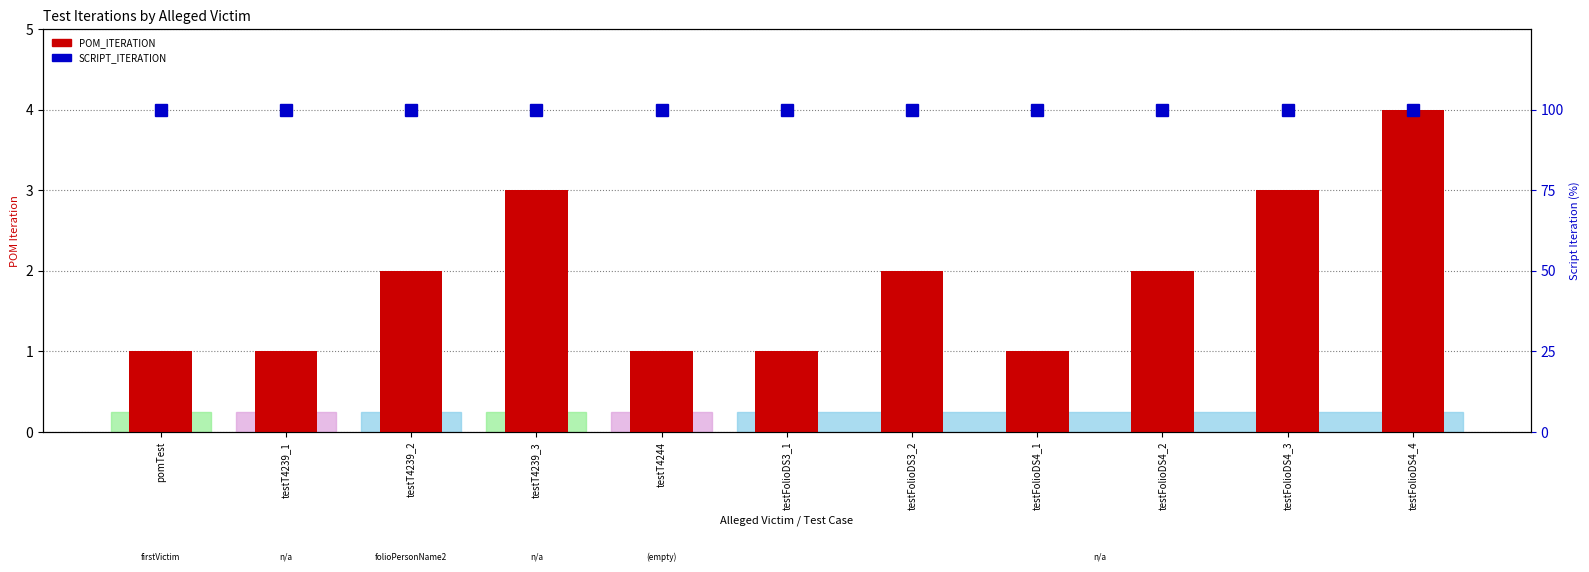

What is the difference between the maximum and minimum values in the POM_ITERATION series?

3